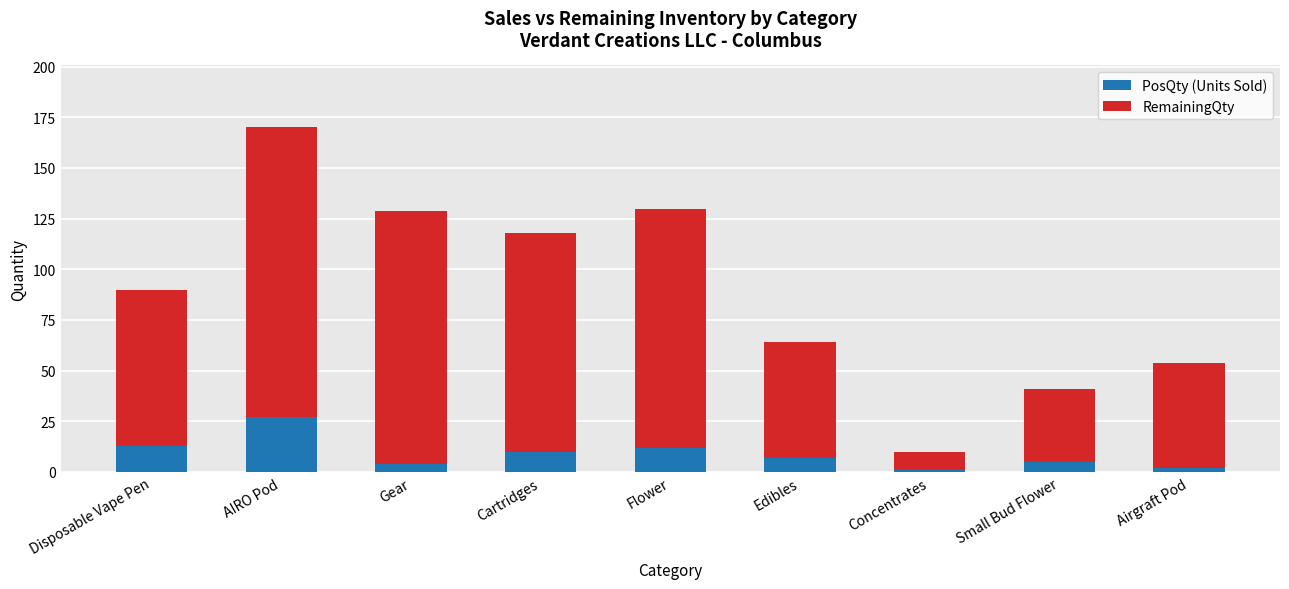

What is the difference between the maximum and second lowest values in the PosQty (Units Sold) series?

25